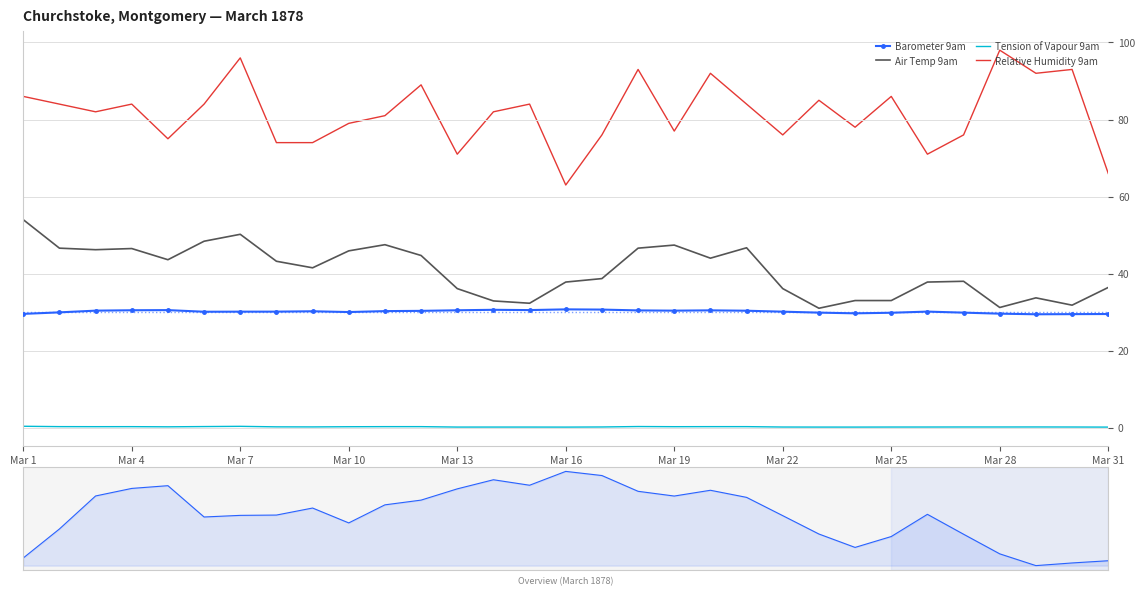

Which series has the largest range (max minus min)?

Relative Humidity 9am